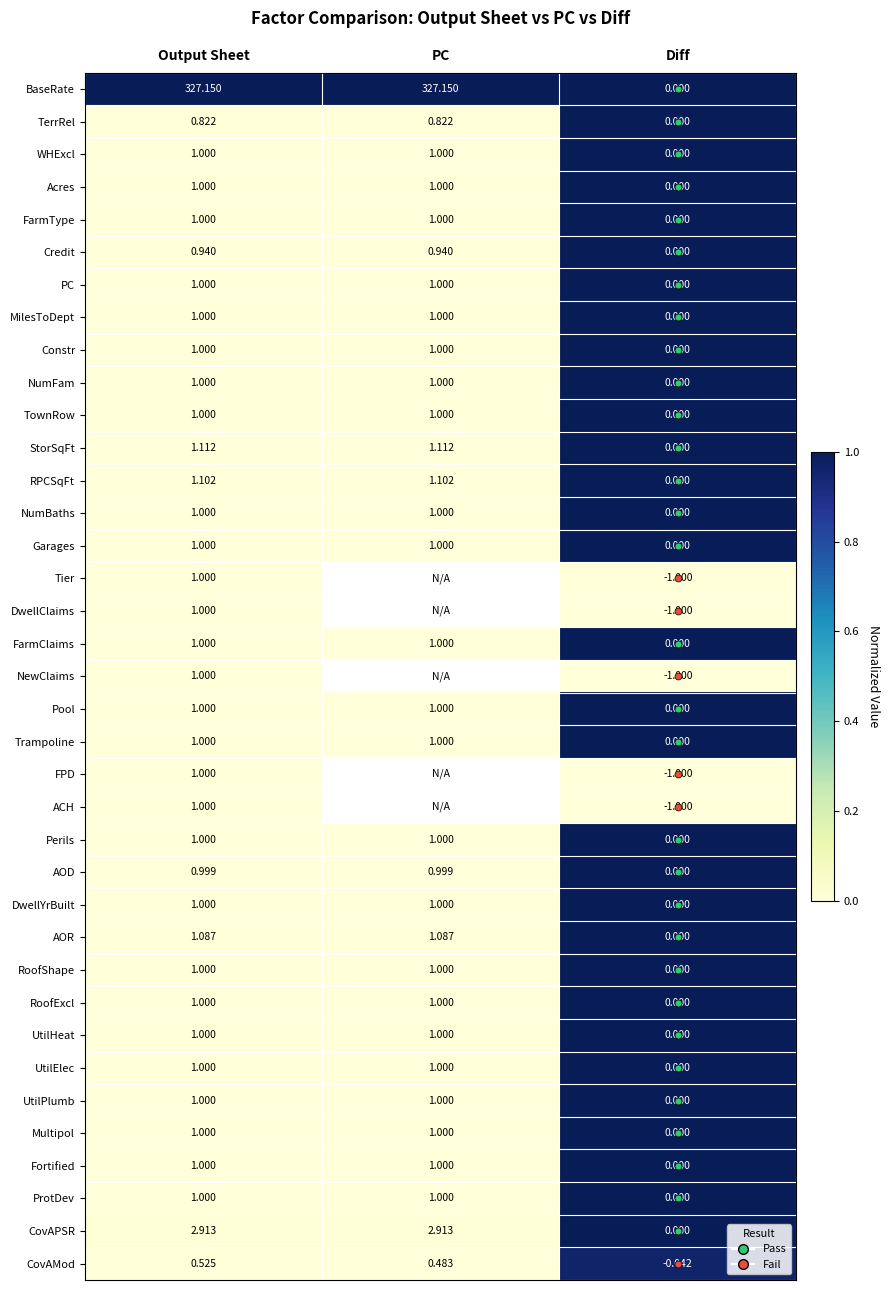

Is the value of UtilElec at Output Sheet greater than the value of UtilHeat at PC?

No